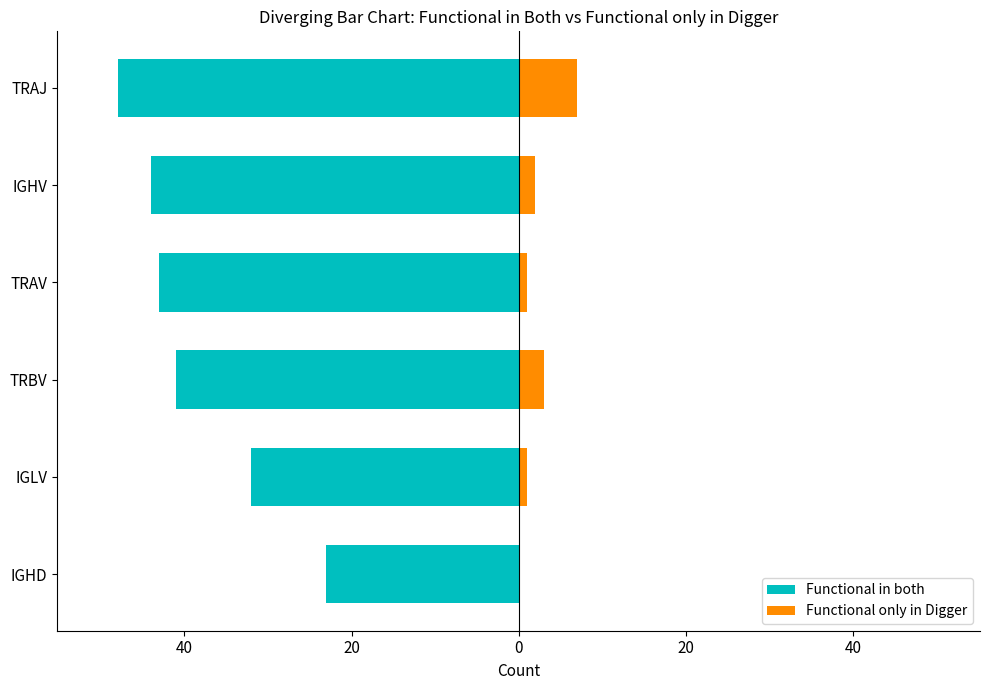

How many distinct data groups are displayed?

2